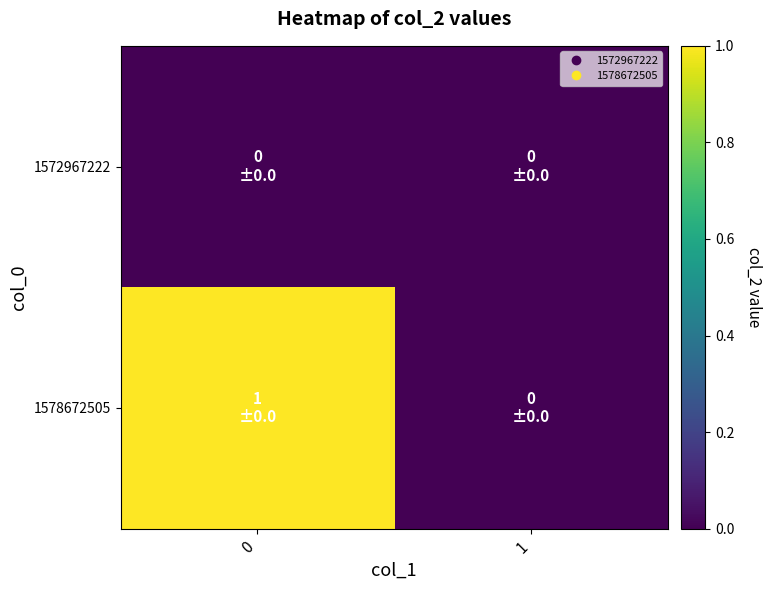

Reading right to left, extract all data points from this chart.

1572967222: 1=0	0=0
1578672505: 1=0	0=1